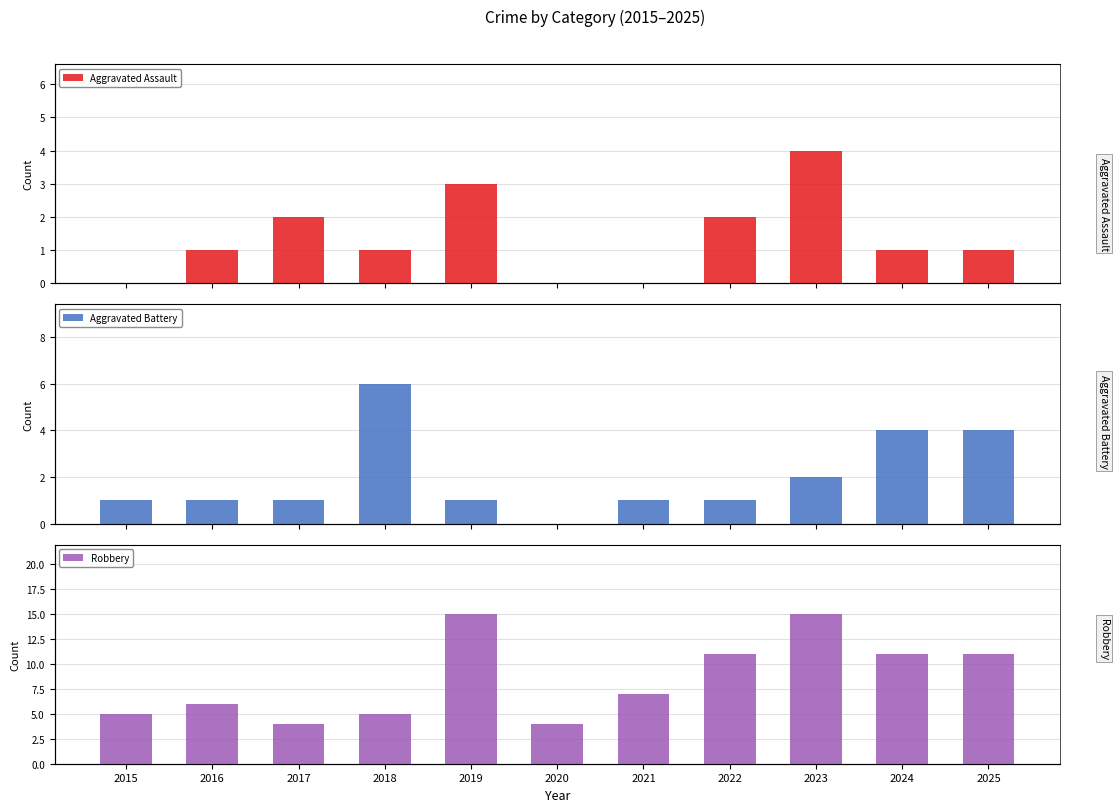

The Aggravated Assault series shows 2 at 2021. True or false?

False